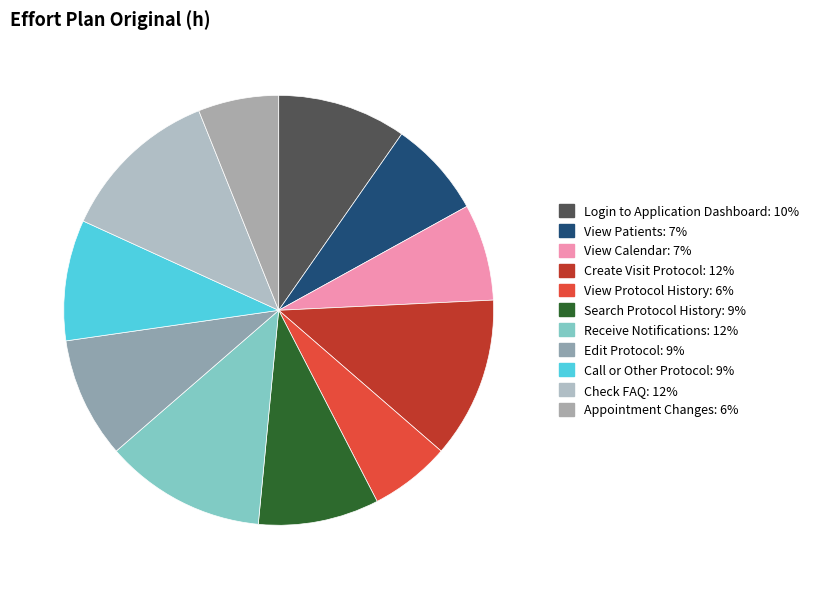

To the nearest percent, what portion does Login to Application Dashboard represent?

10%